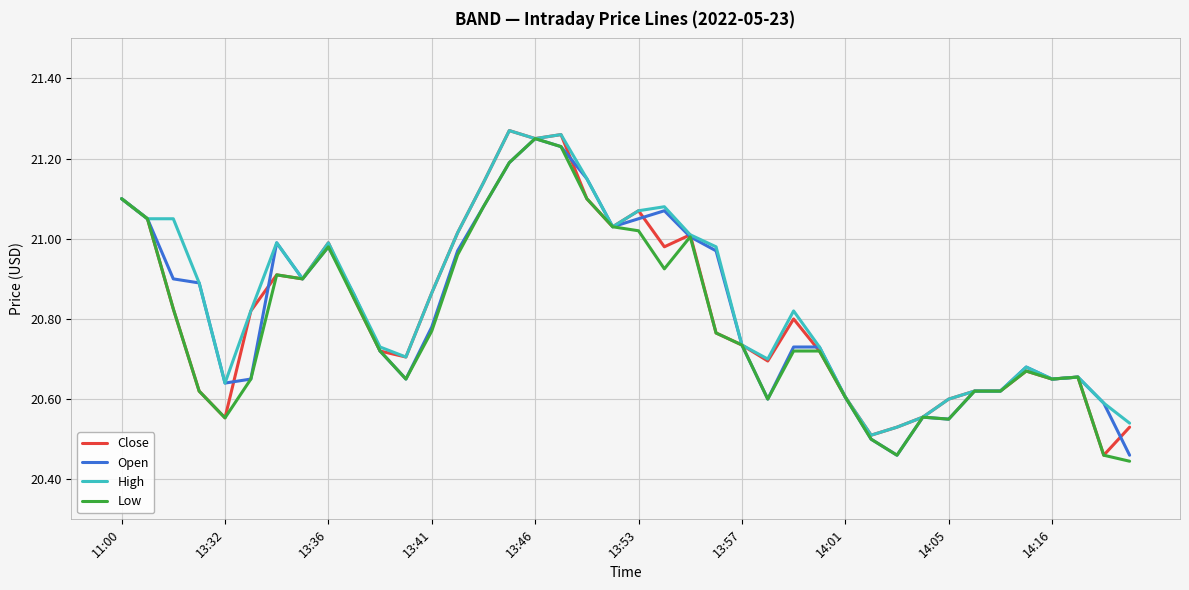

Reading left to right, transcribe all the data shown in this chart.

Close: 21.1	21.1	20.8	20.6	20.6	20.8	20.9	20.9	21.0	20.9	20.7	20.7	20.9	21.0	21.1	21.3	21.2	21.3	21.1	21.0	21.1	21.0	21.0	20.8	20.7	20.7	20.8	20.7	20.6	20.5	20.5	20.6	20.6	20.6	20.6	20.7	20.6	20.7	20.5	20.5
Open: 21.1	21.1	20.9	20.9	20.6	20.6	21.0	20.9	21.0	20.9	20.7	20.6	20.8	21.0	21.1	21.2	21.2	21.2	21.1	21.0	21.1	21.1	21.0	21.0	20.7	20.6	20.7	20.7	20.6	20.5	20.5	20.6	20.6	20.6	20.6	20.7	20.6	20.7	20.6	20.5
High: 21.1	21.1	21.1	20.9	20.6	20.8	21.0	20.9	21.0	20.9	20.7	20.7	20.9	21.0	21.1	21.3	21.2	21.3	21.1	21.0	21.1	21.1	21.0	21.0	20.7	20.7	20.8	20.7	20.6	20.5	20.5	20.6	20.6	20.6	20.6	20.7	20.6	20.7	20.6	20.5
Low: 21.1	21.1	20.8	20.6	20.6	20.6	20.9	20.9	21.0	20.9	20.7	20.6	20.8	21.0	21.1	21.2	21.2	21.2	21.1	21.0	21.0	20.9	21.0	20.8	20.7	20.6	20.7	20.7	20.6	20.5	20.5	20.6	20.6	20.6	20.6	20.7	20.6	20.7	20.5	20.4